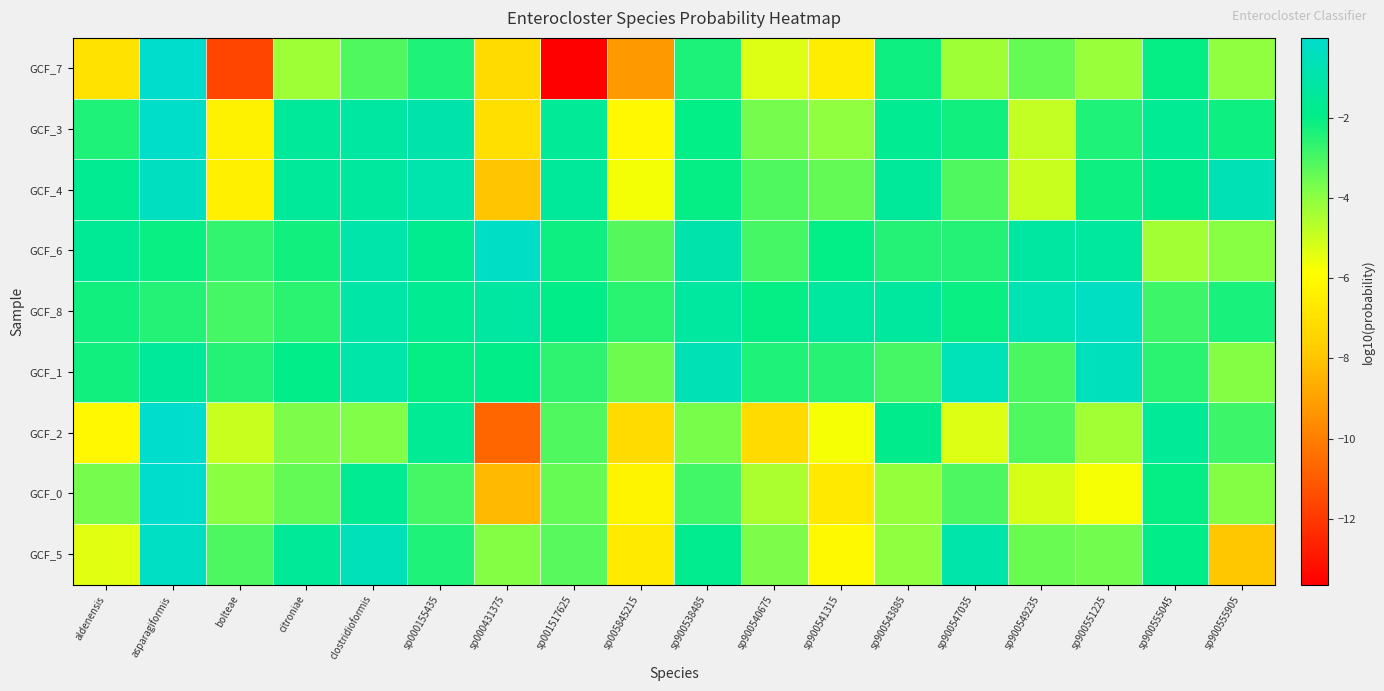

Reading left to right, what are all the values shown in this chart?

GCF_7: aldenensis=-7.0	asparagiformis=-0.0	bolteae=-11.6	citroniae=-4.3	clostridioformis=-3.1	sp000155435=-2.4	sp000431375=-7.2	sp001517625=-13.6	sp005845215=-9.2	sp900538485=-2.4	sp900540675=-5.3	sp900541315=-6.5	sp900543885=-2.2	sp900547035=-4.3	sp900549235=-3.4	sp900551225=-4.2	sp900555045=-2.1	sp900555905=-4.0
GCF_3: aldenensis=-2.4	asparagiformis=-0.2	bolteae=-6.3	citroniae=-1.4	clostridioformis=-1.3	sp000155435=-0.9	sp000431375=-7.0	sp001517625=-1.5	sp005845215=-6.1	sp900538485=-2.0	sp900540675=-3.7	sp900541315=-4.0	sp900543885=-1.7	sp900547035=-2.2	sp900549235=-4.9	sp900551225=-2.4	sp900555045=-1.6	sp900555905=-2.2
GCF_4: aldenensis=-1.7	asparagiformis=-0.3	bolteae=-6.4	citroniae=-1.4	clostridioformis=-1.4	sp000155435=-0.9	sp000431375=-8.0	sp001517625=-1.4	sp005845215=-5.7	sp900538485=-2.1	sp900540675=-3.1	sp900541315=-3.4	sp900543885=-1.4	sp900547035=-3.1	sp900549235=-5.0	sp900551225=-2.2	sp900555045=-1.8	sp900555905=-0.7
GCF_6: aldenensis=-1.6	asparagiformis=-2.1	bolteae=-2.7	citroniae=-2.2	clostridioformis=-1.0	sp000155435=-1.8	sp000431375=-0.2	sp001517625=-2.2	sp005845215=-3.2	sp900538485=-1.0	sp900540675=-3.0	sp900541315=-2.0	sp900543885=-2.5	sp900547035=-2.5	sp900549235=-1.2	sp900551225=-1.4	sp900555045=-4.3	sp900555905=-3.9
GCF_8: aldenensis=-2.2	asparagiformis=-2.5	bolteae=-3.0	citroniae=-2.6	clostridioformis=-1.1	sp000155435=-1.7	sp000431375=-1.3	sp001517625=-2.0	sp005845215=-2.6	sp900538485=-1.3	sp900540675=-2.1	sp900541315=-1.3	sp900543885=-1.4	sp900547035=-2.1	sp900549235=-0.7	sp900551225=-0.3	sp900555045=-2.8	sp900555905=-2.3
GCF_1: aldenensis=-2.2	asparagiformis=-1.4	bolteae=-2.5	citroniae=-1.9	clostridioformis=-1.1	sp000155435=-2.0	sp000431375=-2.0	sp001517625=-2.6	sp005845215=-3.5	sp900538485=-0.7	sp900540675=-2.4	sp900541315=-2.5	sp900543885=-2.9	sp900547035=-0.6	sp900549235=-3.0	sp900551225=-0.4	sp900555045=-2.6	sp900555905=-3.9
GCF_2: aldenensis=-6.1	asparagiformis=-0.0	bolteae=-5.0	citroniae=-3.7	clostridioformis=-3.8	sp000155435=-1.6	sp000431375=-10.7	sp001517625=-3.1	sp005845215=-7.2	sp900538485=-3.7	sp900540675=-7.2	sp900541315=-5.7	sp900543885=-1.9	sp900547035=-5.3	sp900549235=-3.1	sp900551225=-4.4	sp900555045=-1.5	sp900555905=-2.8
GCF_0: aldenensis=-3.7	asparagiformis=-0.0	bolteae=-4.0	citroniae=-3.4	clostridioformis=-1.7	sp000155435=-3.0	sp000431375=-8.3	sp001517625=-3.4	sp005845215=-6.3	sp900538485=-2.9	sp900540675=-4.5	sp900541315=-6.7	sp900543885=-4.2	sp900547035=-3.1	sp900549235=-5.2	sp900551225=-5.7	sp900555045=-2.1	sp900555905=-3.9
GCF_5: aldenensis=-5.4	asparagiformis=-0.3	bolteae=-3.1	citroniae=-1.5	clostridioformis=-0.5	sp000155435=-2.5	sp000431375=-3.9	sp001517625=-3.2	sp005845215=-6.6	sp900538485=-1.8	sp900540675=-3.8	sp900541315=-6.0	sp900543885=-4.1	sp900547035=-1.0	sp900549235=-3.5	sp900551225=-3.6	sp900555045=-1.9	sp900555905=-7.9